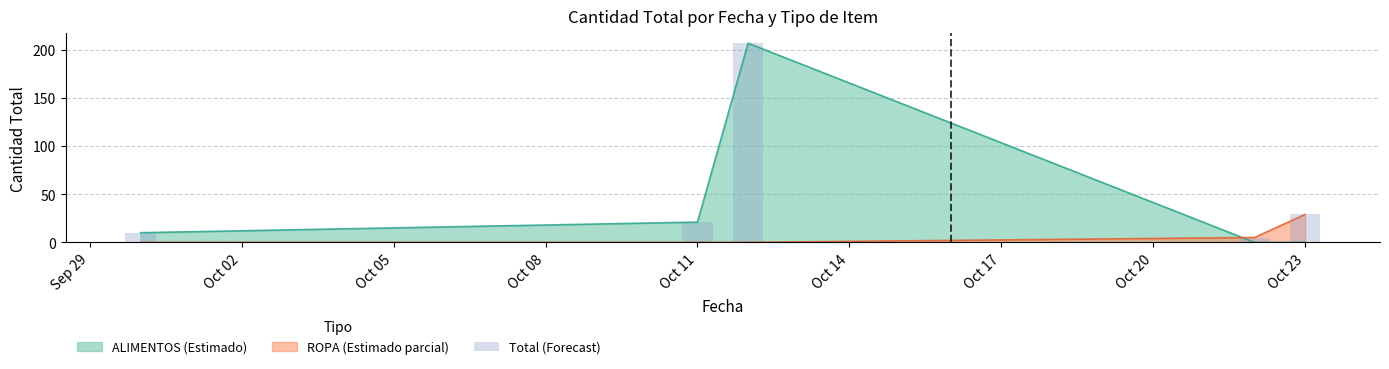

Are the bars horizontal?

No